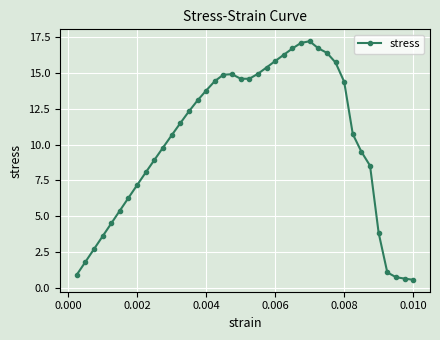

True or false: there are more than 1 points higher than both neighbors.

True